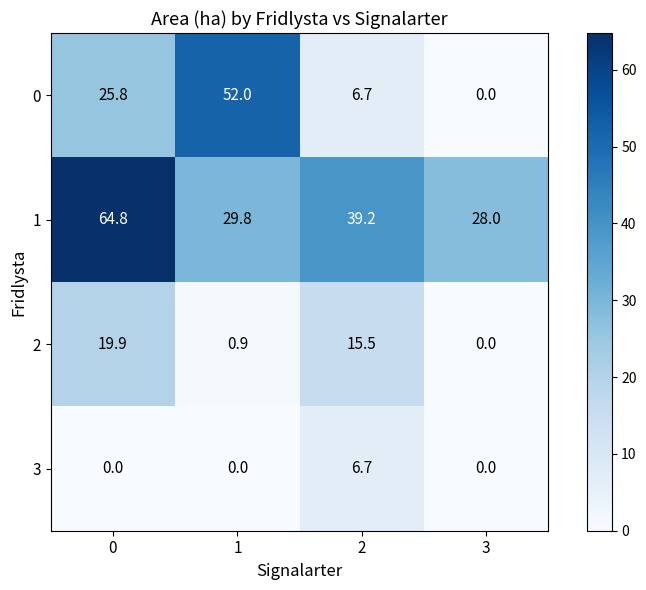

What is the sum of the 0 values at 1 and 2?

58.7